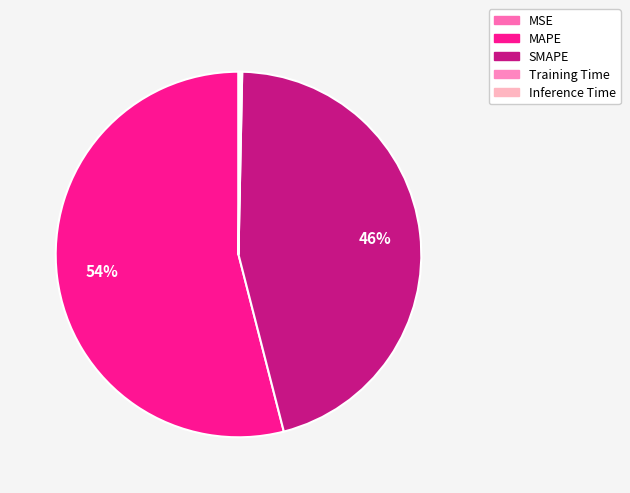

How much of the chart is everything except Training Time?

99.8%